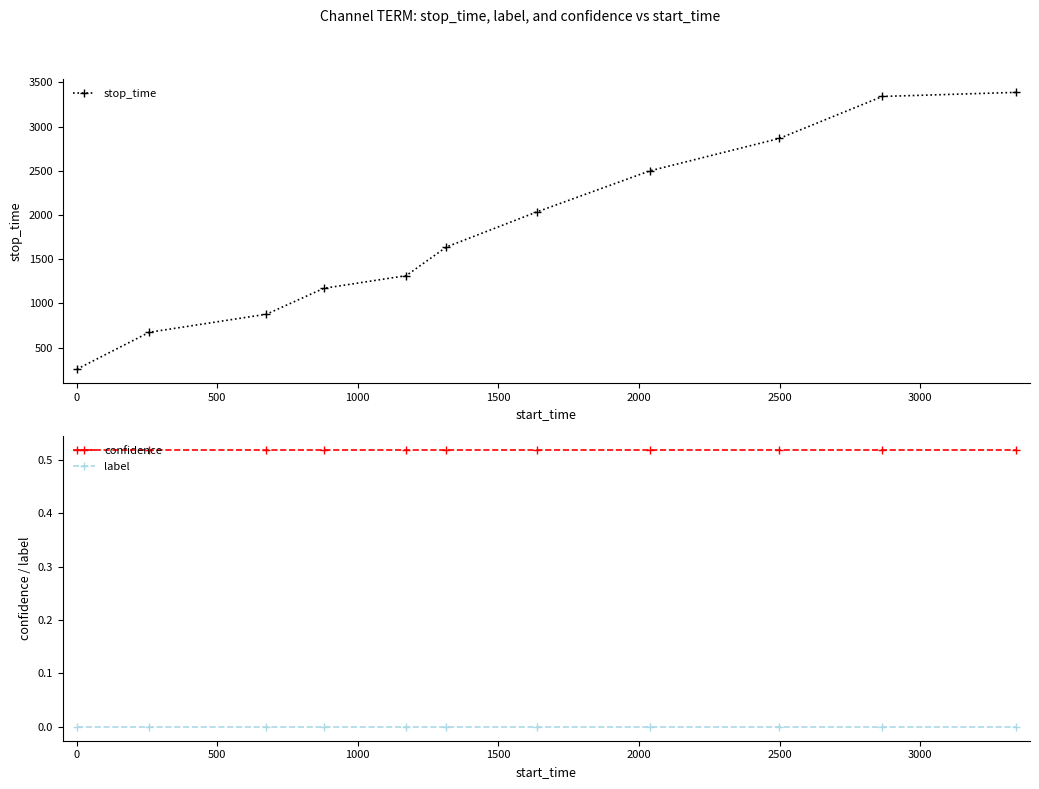

True or false: stop_time and label intersect in this chart.

False